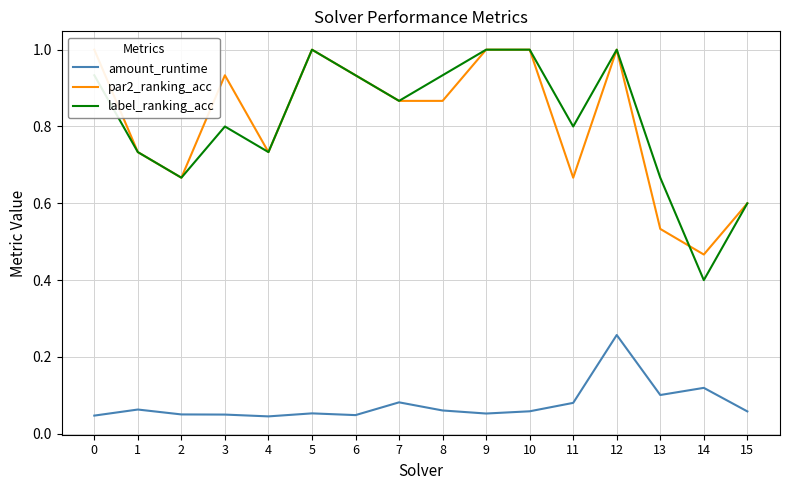

How many interior local peaks does the par2_ranking_acc series have?

3